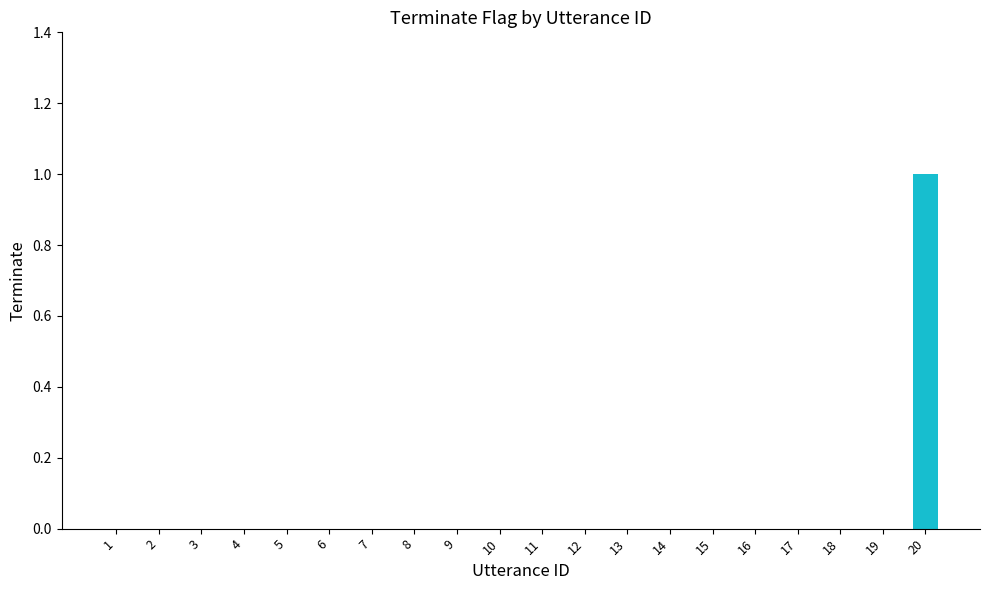

Is it true that the value at 2 is 1?

False